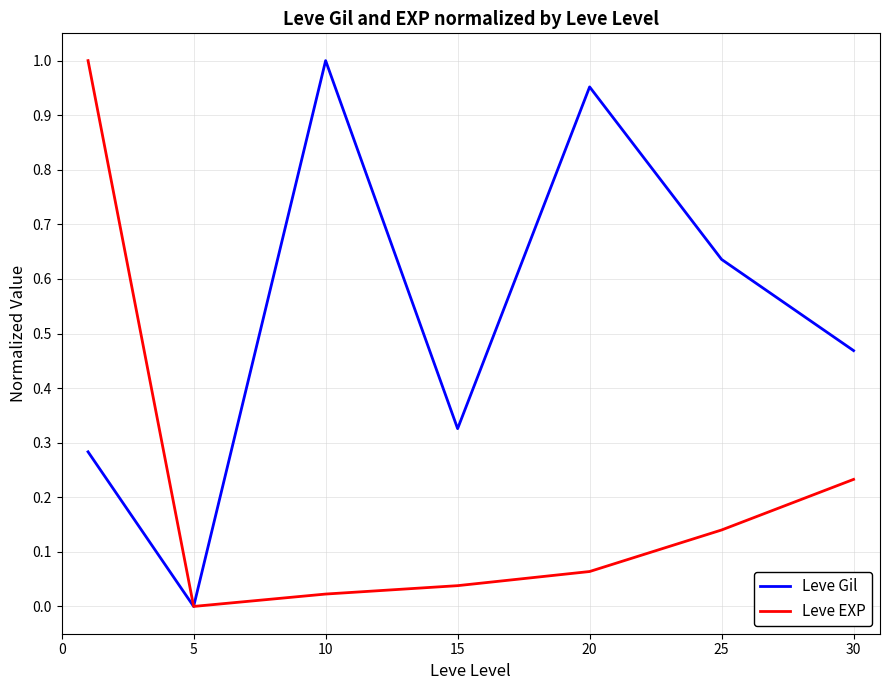

Rank the series by their average value, from lowest to highest.

Leve EXP, Leve Gil